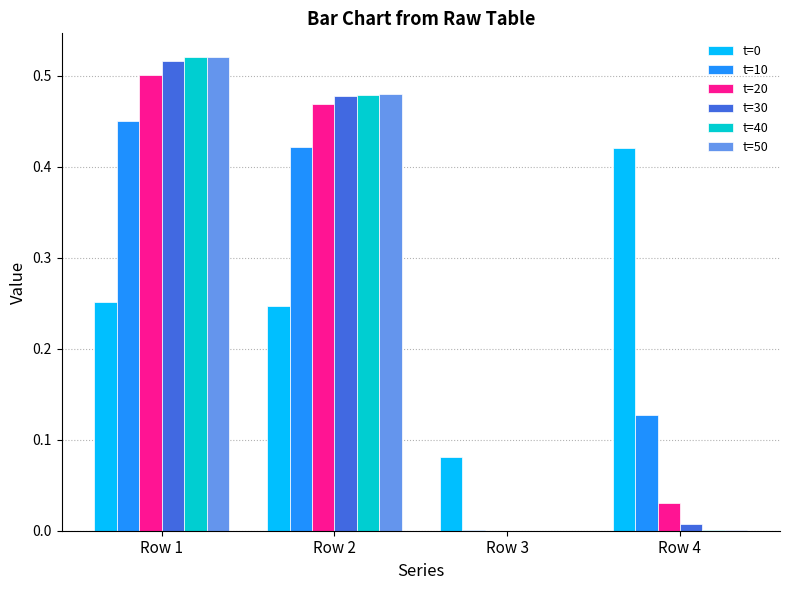

At which label does t=10 reach its peak?

Row 1